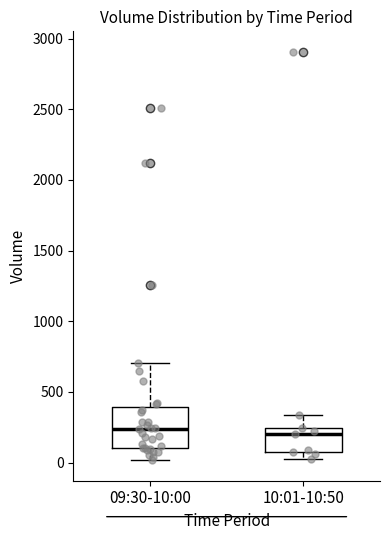

Reading left to right, read every box against the y-axis: the position of its median line, the range the box covers, and the ends of its whiskers. The values are not printed on the chart, so give them approximately, as read against the axis.

09:30-10:00: median 250, box 100 to 400, whiskers 0 to 700
10:01-10:50: median 200, box 50 to 250, whiskers 0 to 350